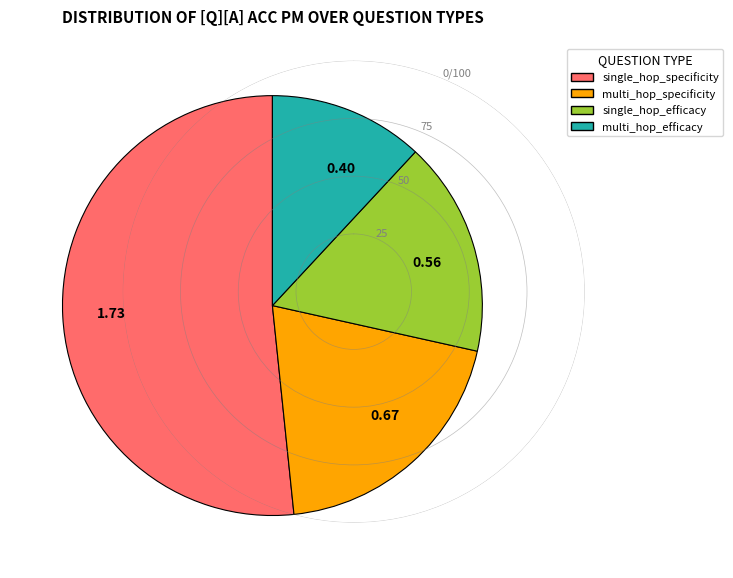

Is there any slice that represents more than half of the pie?

Yes